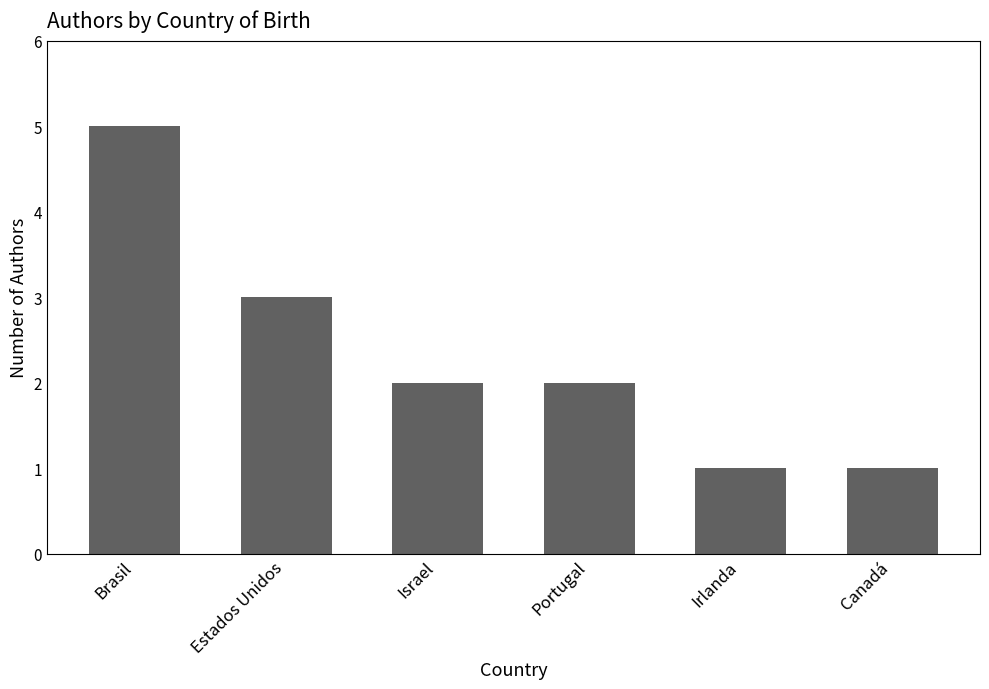

Does the chart contain stacked bars?

No